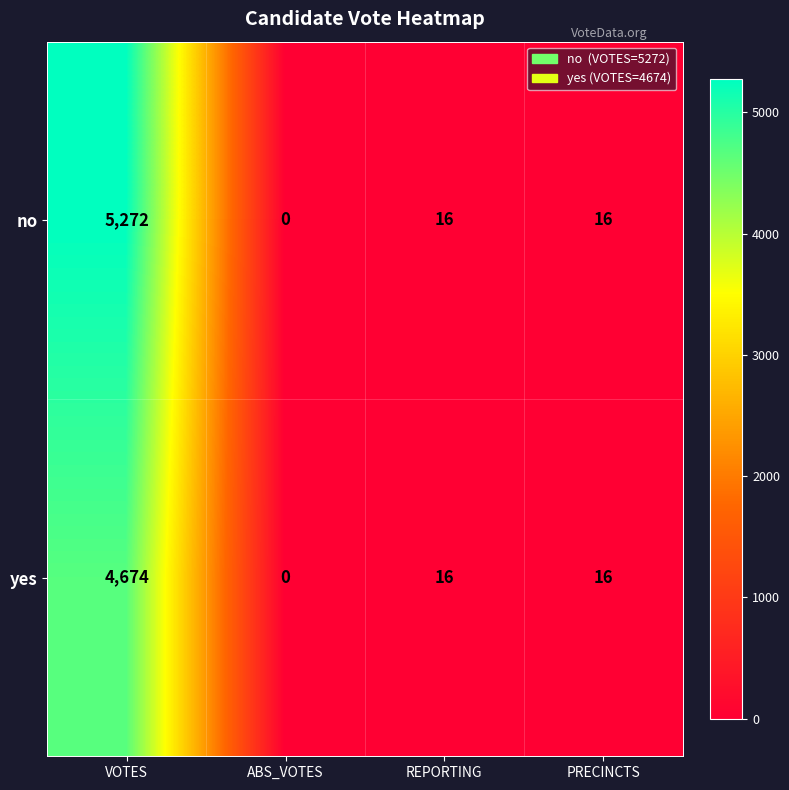

Which series has the largest total across all categories?

no